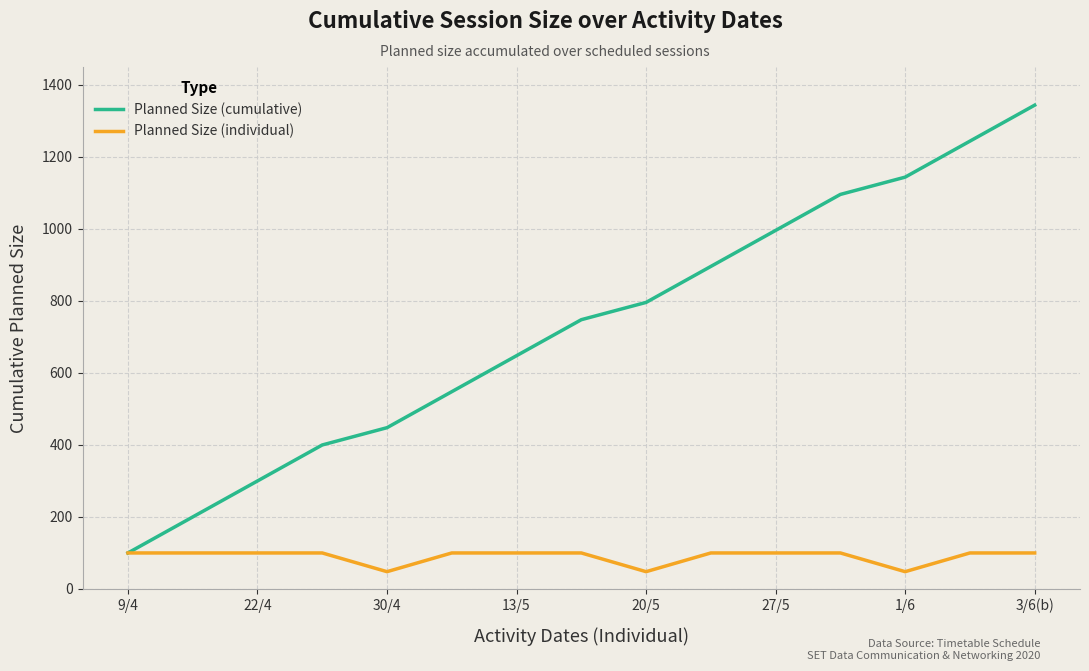

Rank the series by their maximum value, from lowest to highest.

Planned Size (individual), Planned Size (cumulative)